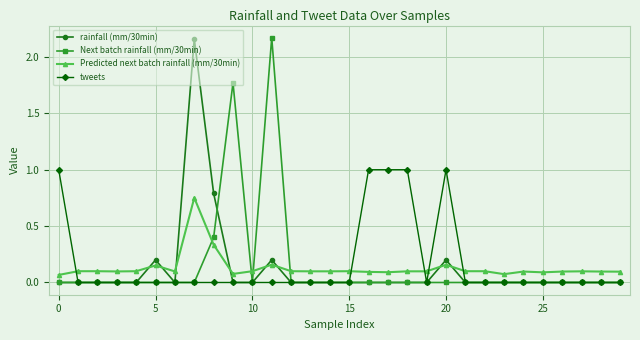

True or false: Predicted next batch rainfall (mm/30min) and tweets cross at least once.

True